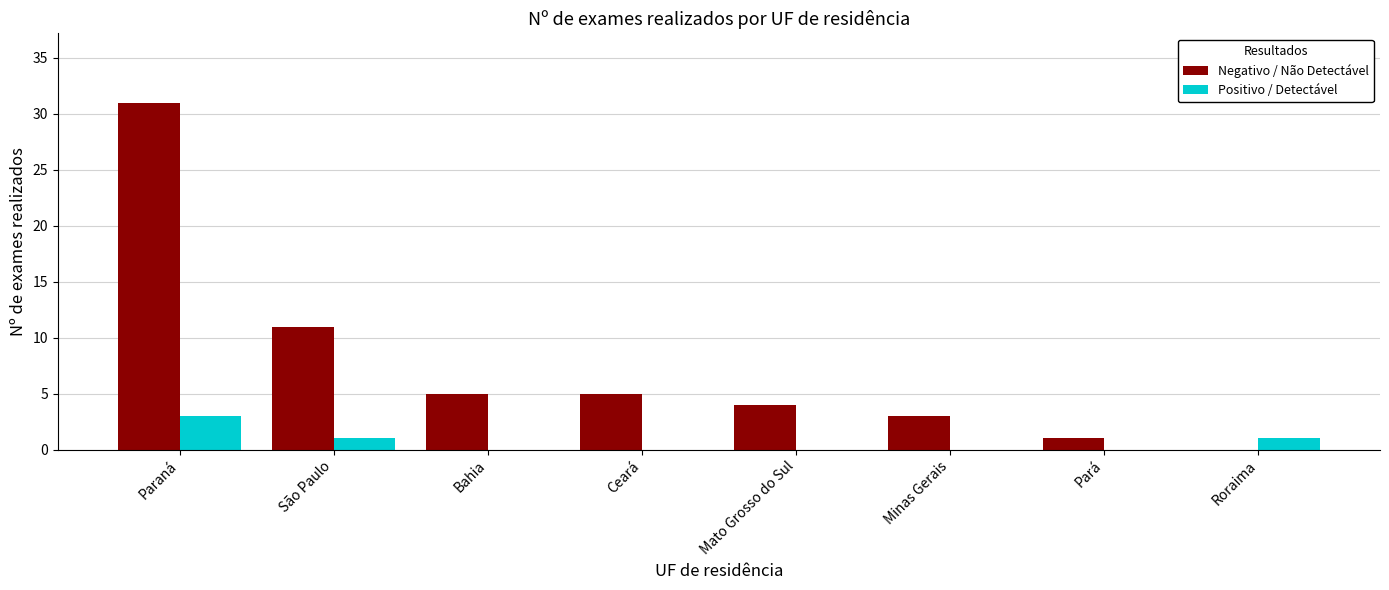

What is the highest value of the Positivo / Detectável series?

3